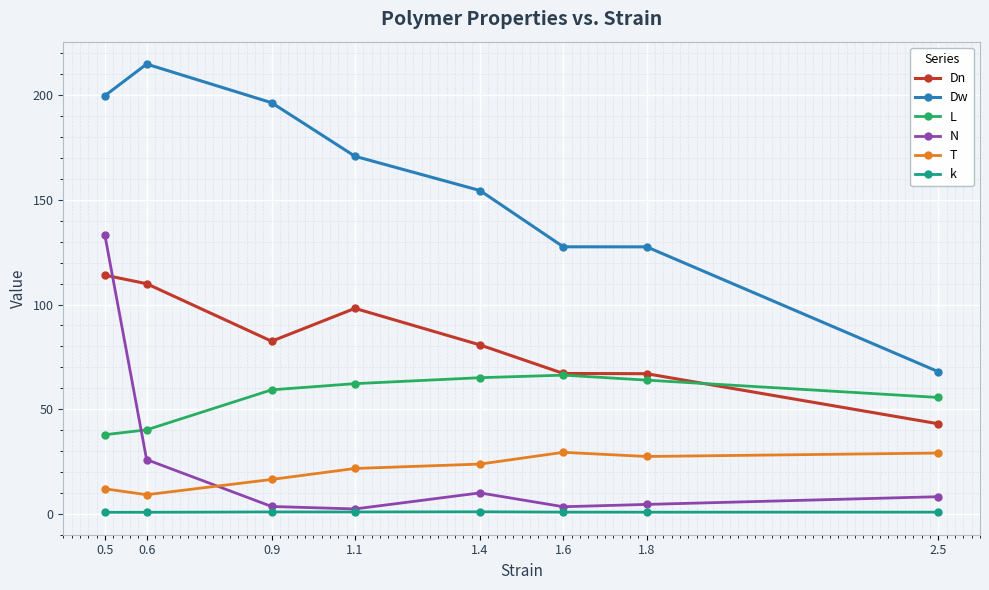

What is the maximum value shown in the chart?

214.9